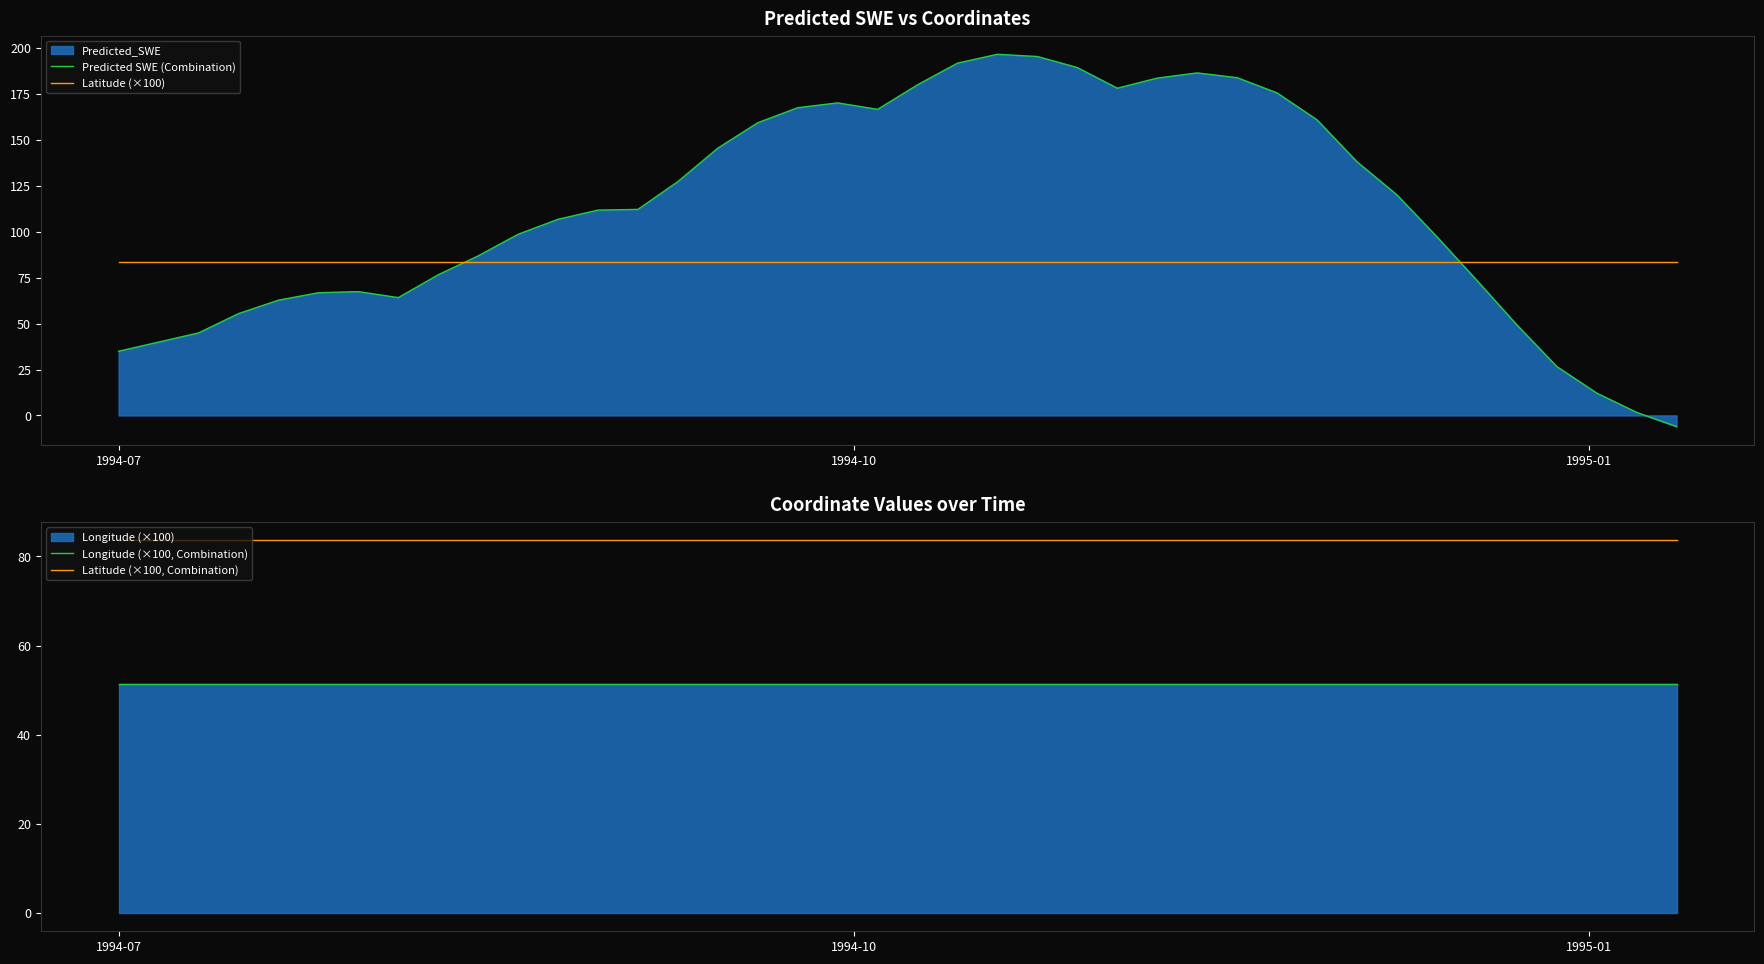

After their last crossing, which series has the higher values: Predicted SWE (Combination) or Latitude (×100)?

Latitude (×100)